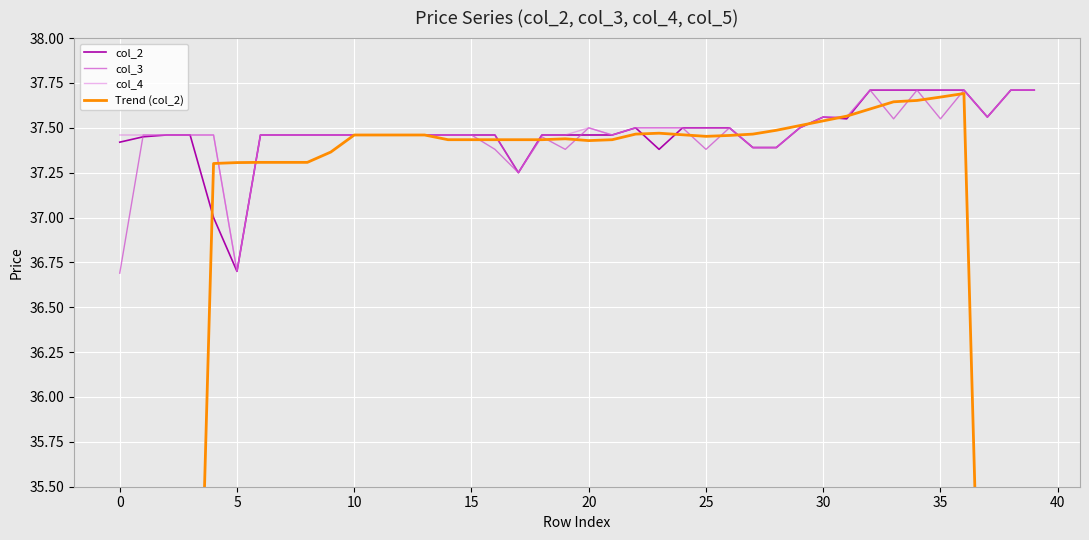

Which series changed the most between 11 and 23?

col_2